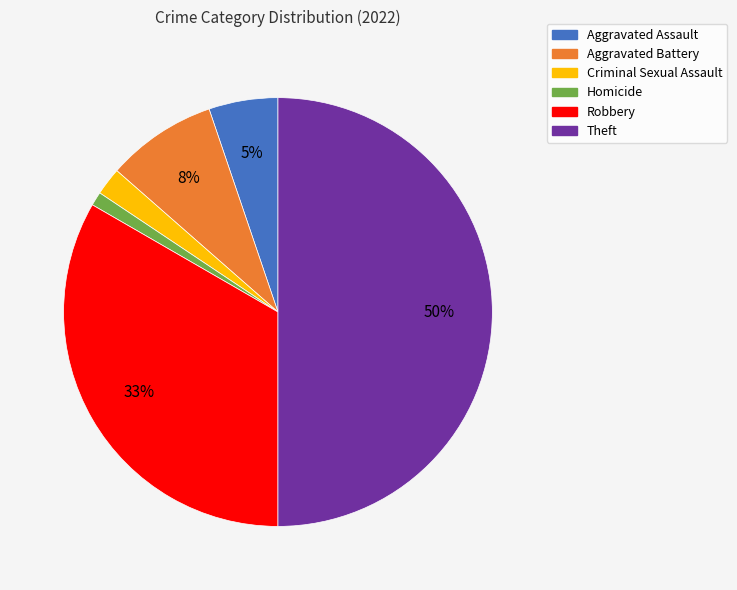

Is it true that Aggravated Battery is 1% of the pie?

False